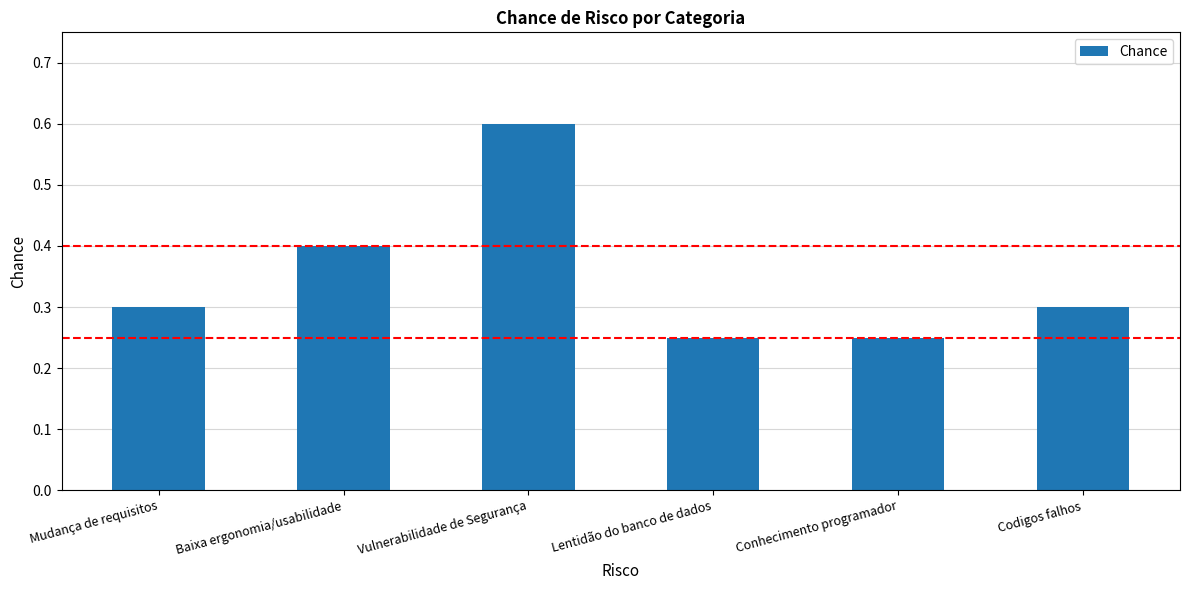

What is the change in value from Mudança de requisitos to Baixa ergonomia/usabilidade?

+0.1